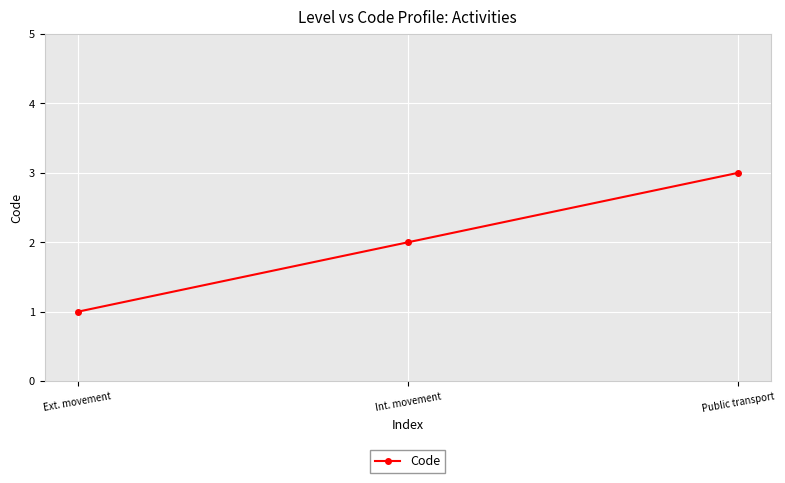

List the labels in order of value, largest first.

Public transport, Int. movement, Ext. movement